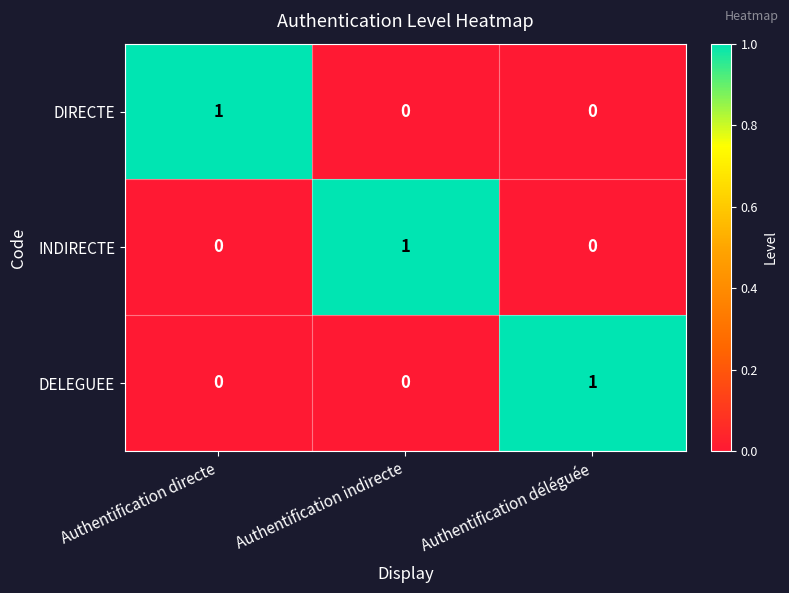

Is it true that DIRECTE equals 0 at Authentification indirecte?

True